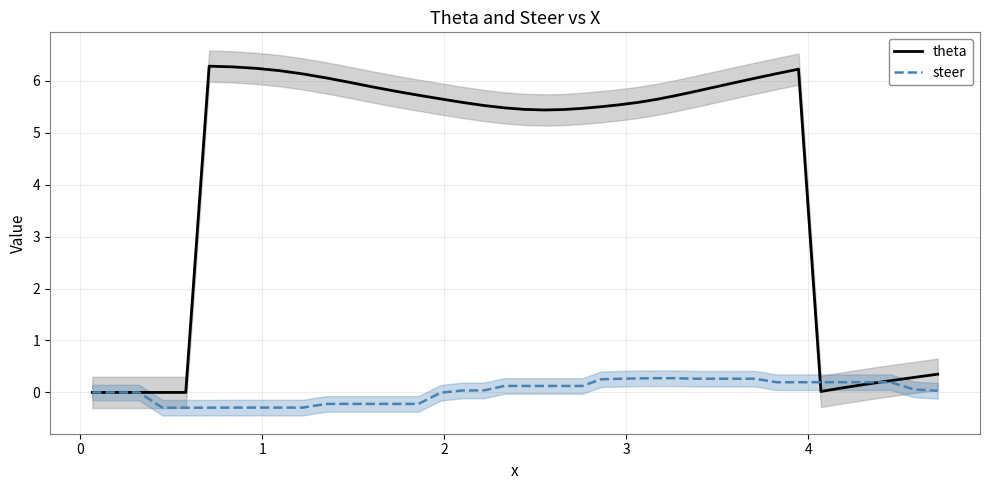

What is the highest value of the theta series?

6.3